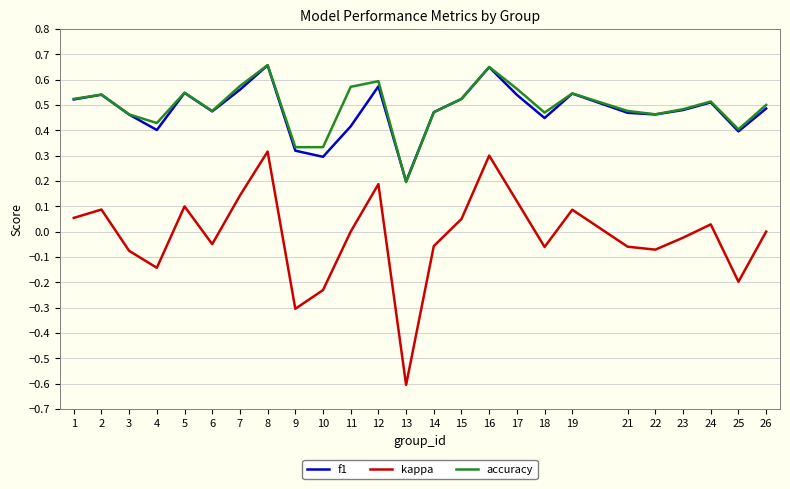

True or false: kappa and accuracy intersect in this chart.

False